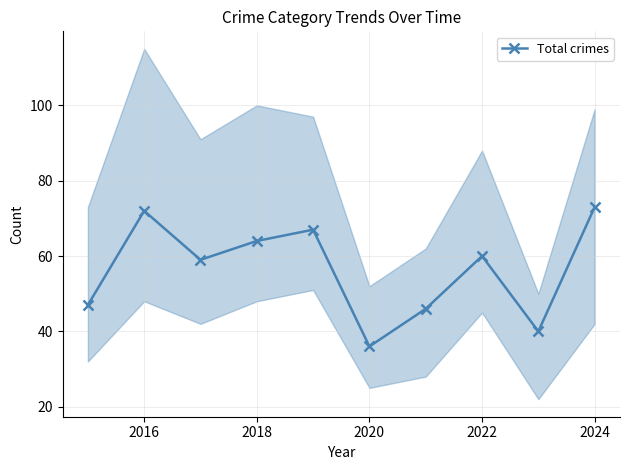

The Total crimes series shows 64 at 2018. True or false?

True